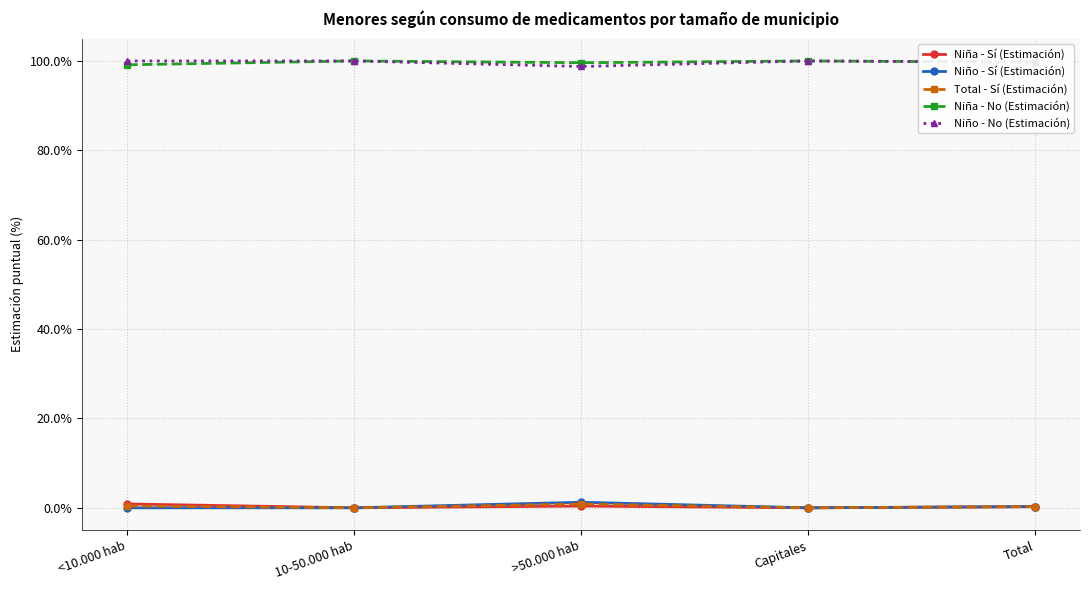

Is the value of Niña - No (Estimación) at 10-50.000 hab greater than the value of Niña - Sí (Estimación) at Total?

Yes